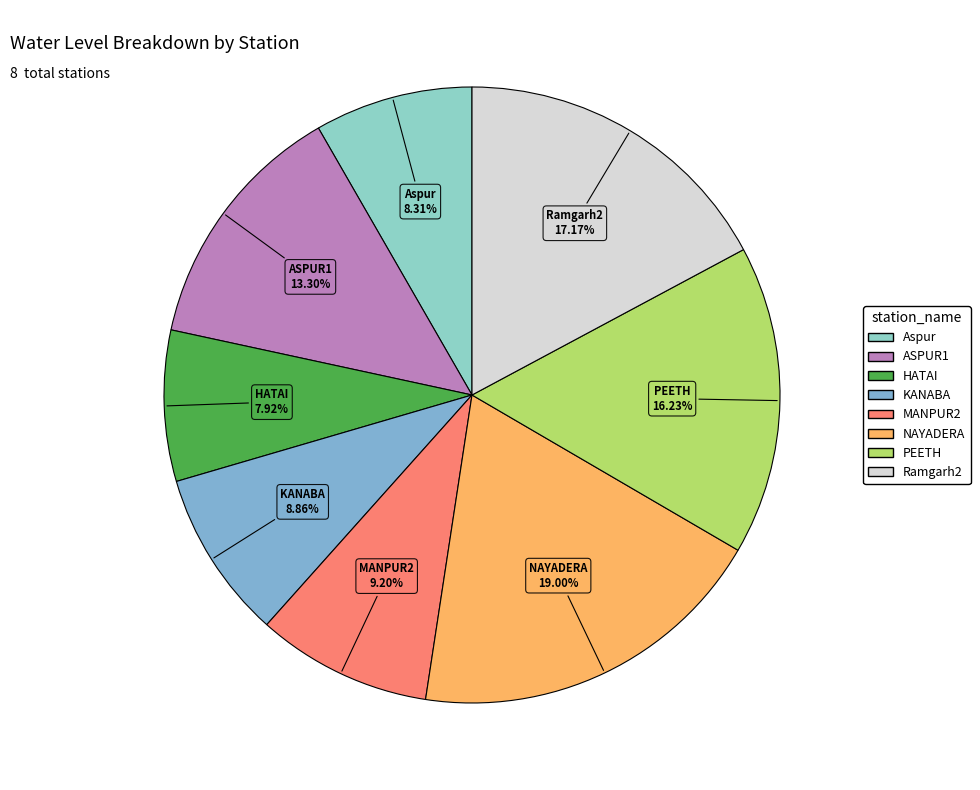

What is the largest slice in the pie chart?

NAYADERA